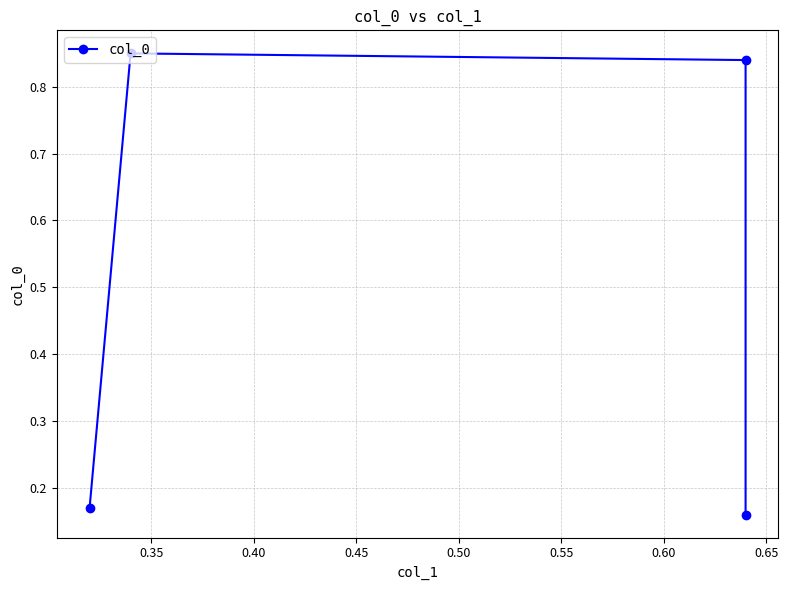

Where is the first local maximum?

0.35